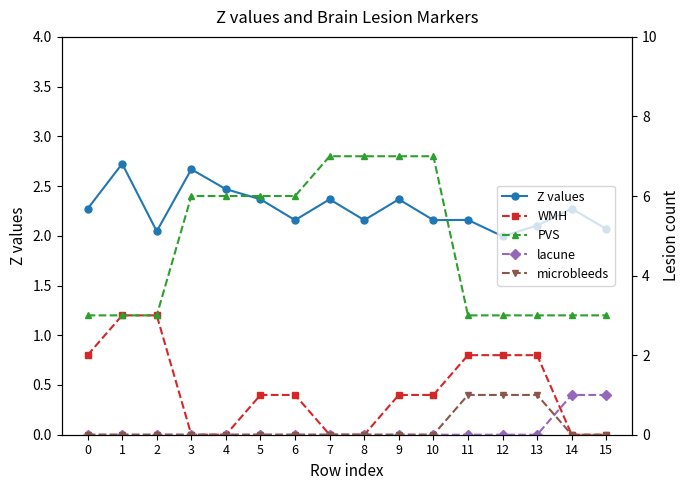

List the labels in order of Z values value, smallest first.

12, 2, 15, 13, 6, 8, 10, 11, 0, 14, 5, 7, 9, 4, 3, 1